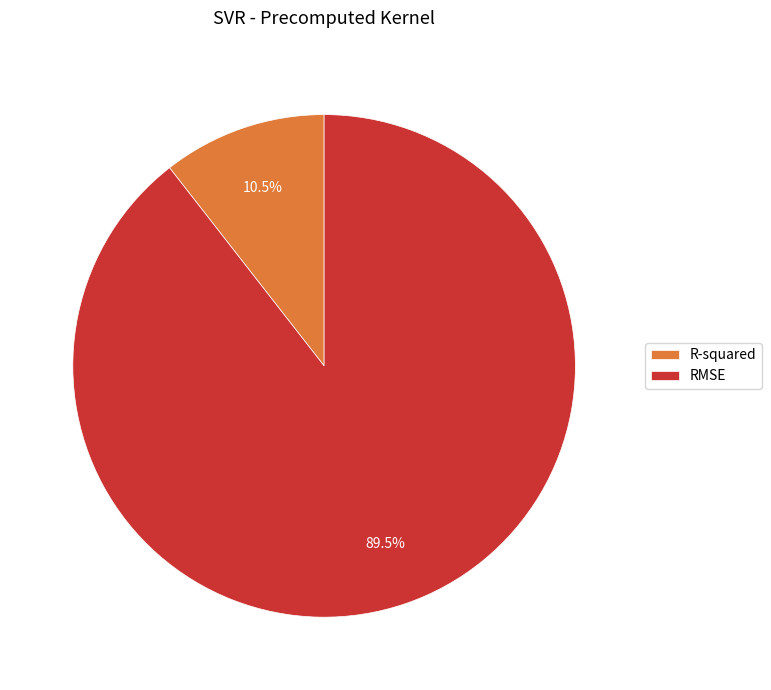

Is there a majority slice in this chart?

Yes